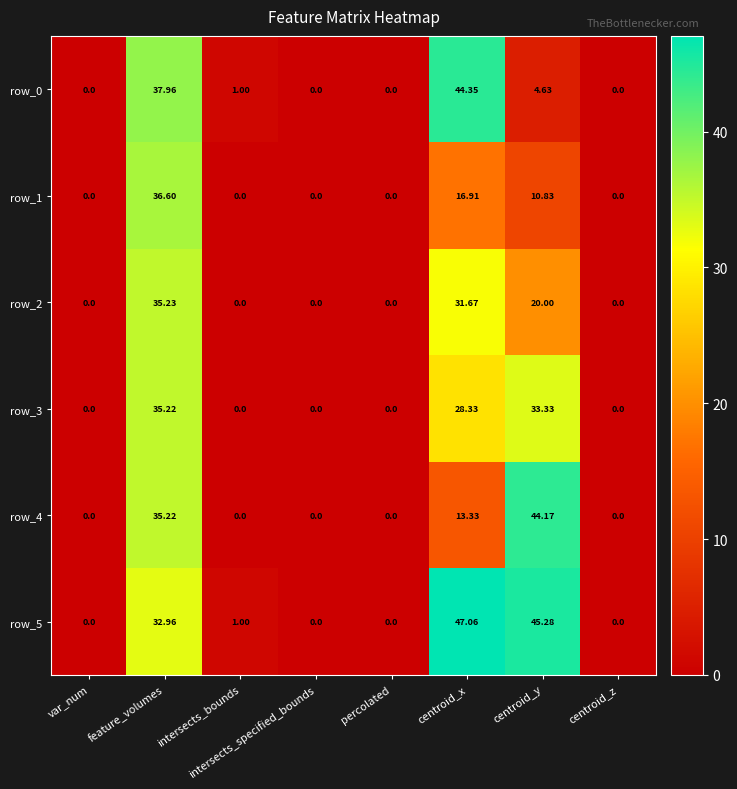

True or false: row_1 has a value of -11.0 at var_num.

False